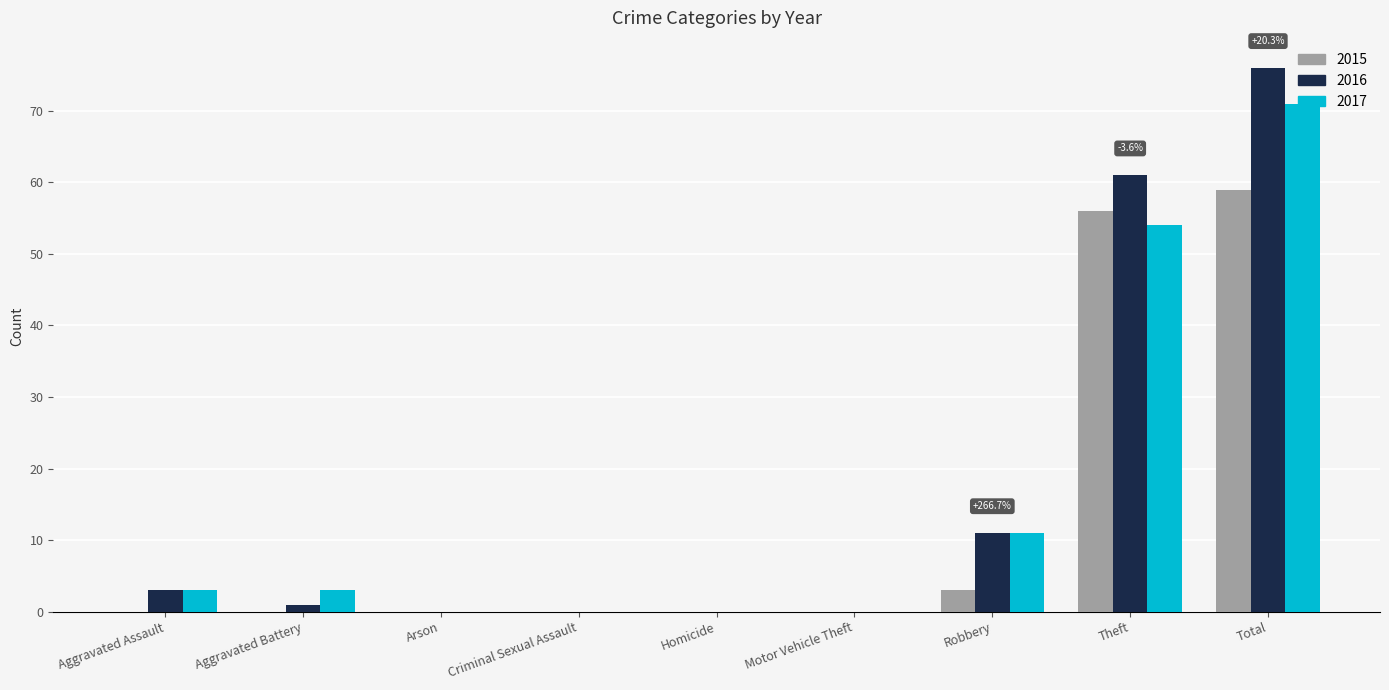

Are the bars horizontal?

No